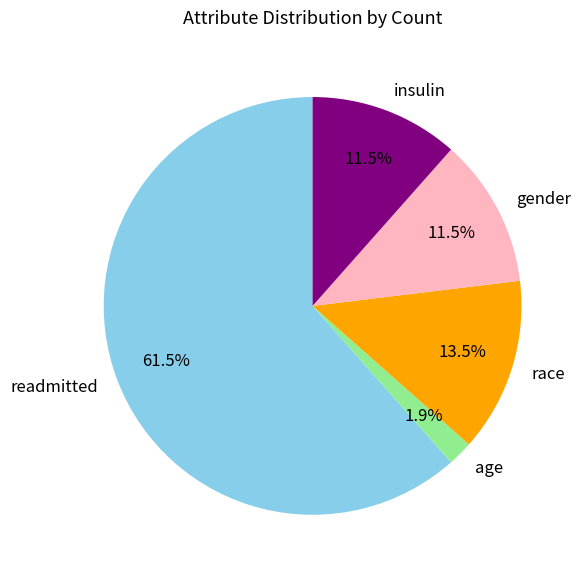

What portion of the pie excludes age?

98.1%